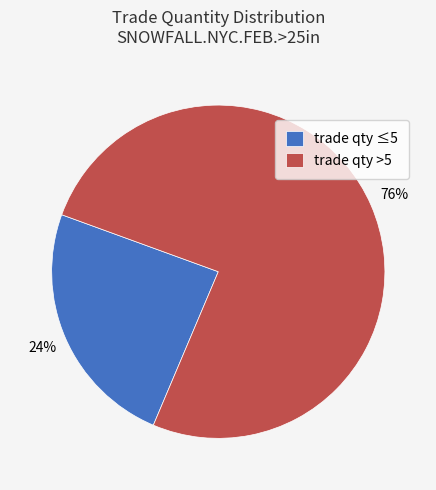

The trade qty ≤5 slice represents 33% of the pie. True or false?

False